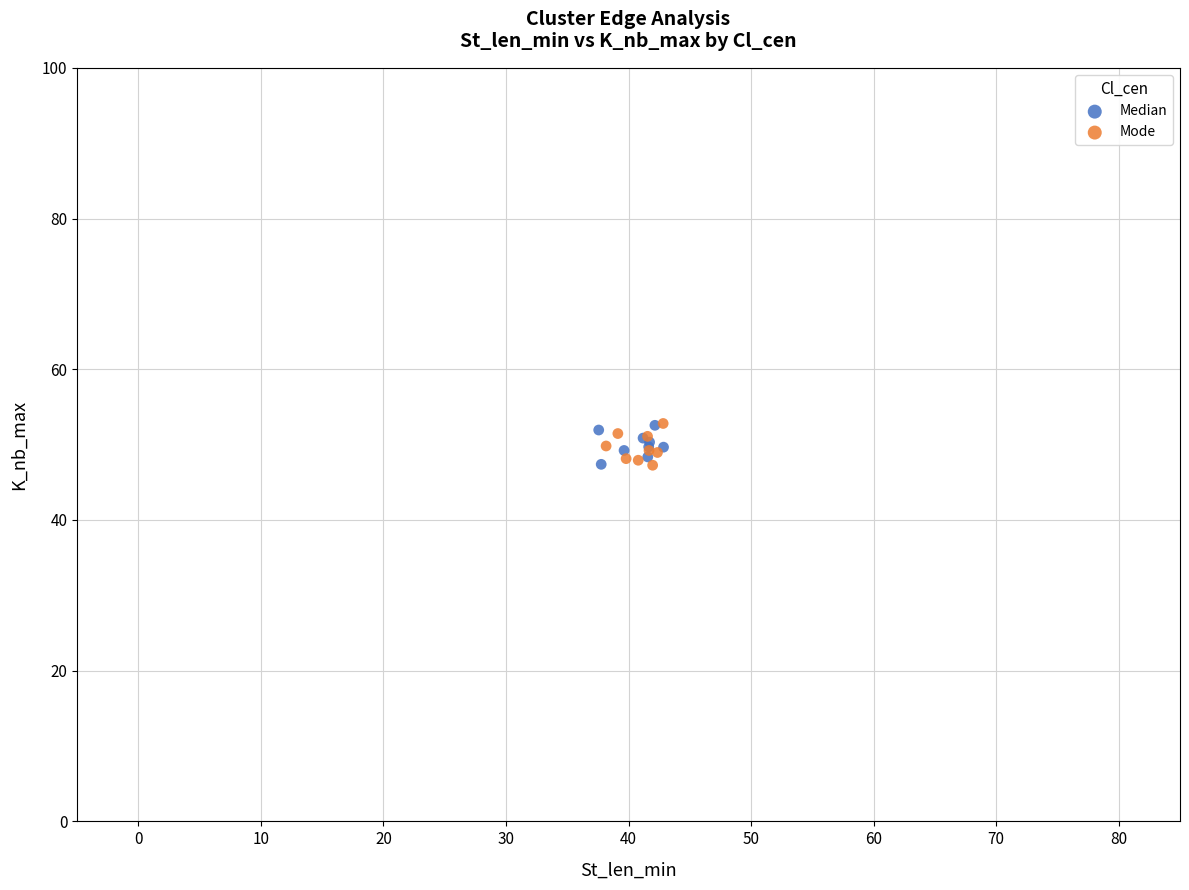

What are all the series names shown in the legend?

Median, Mode